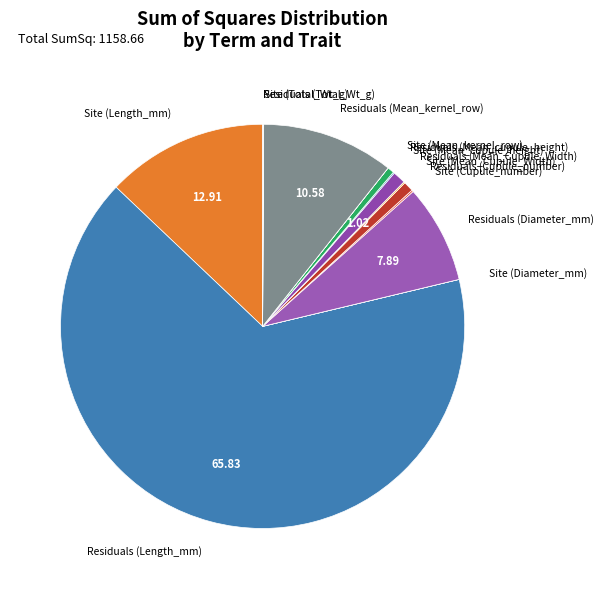

Which slice is the largest?

Residuals (Length_mm)